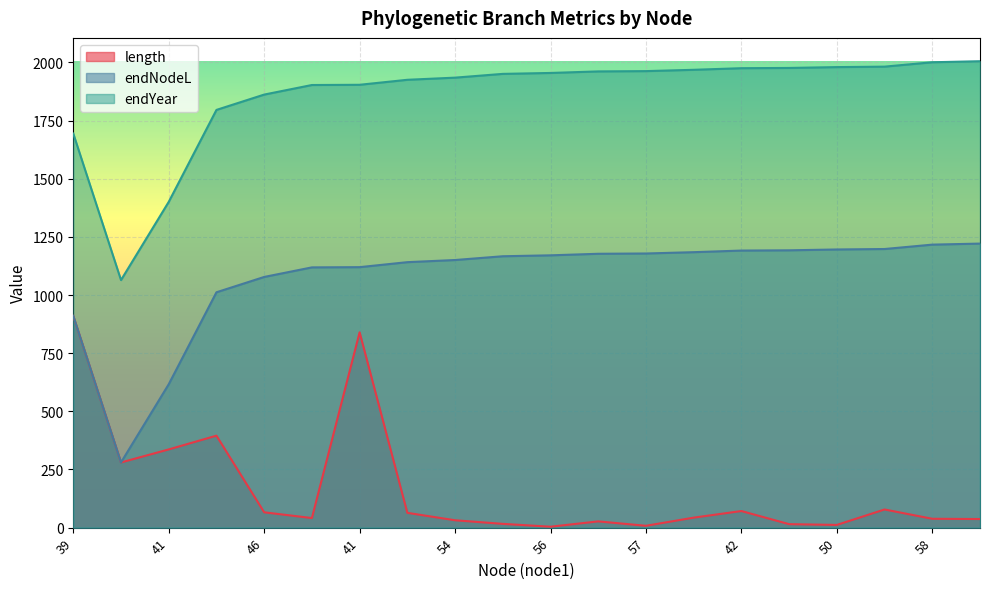

At which category is the sum across all series the highest?

41